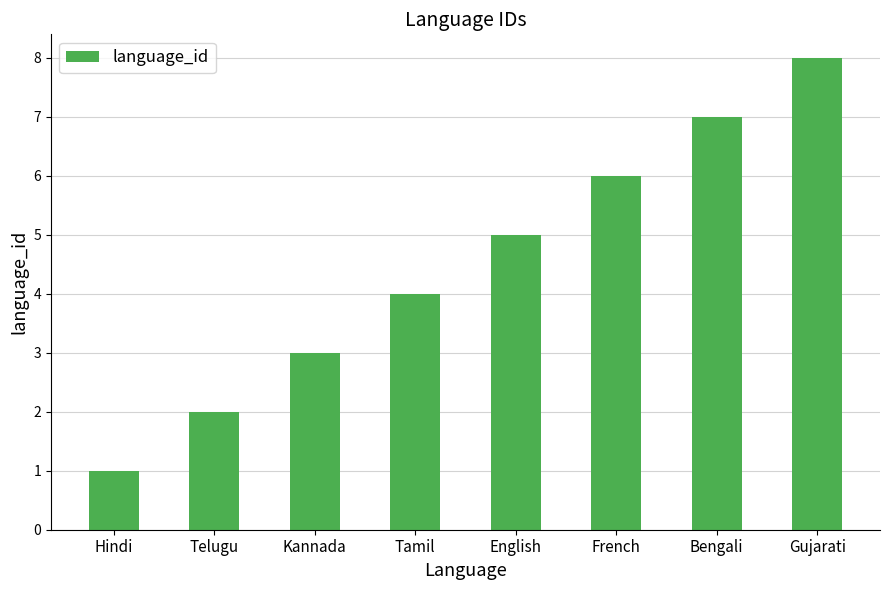

The chart shows a value of 2 at Tamil. True or false?

False